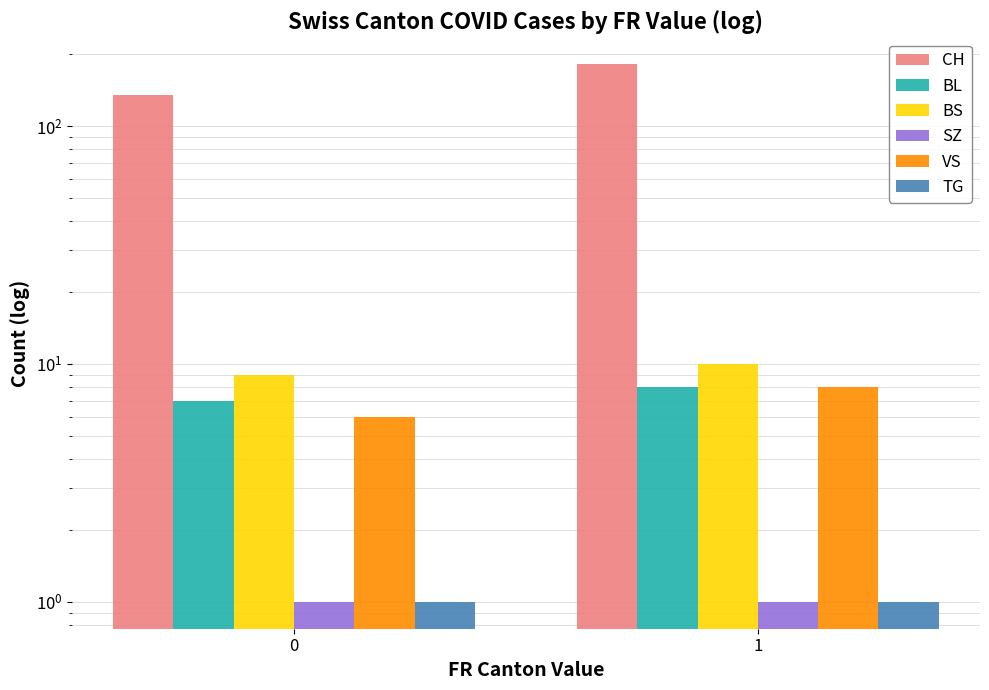

Does the chart contain stacked bars?

No